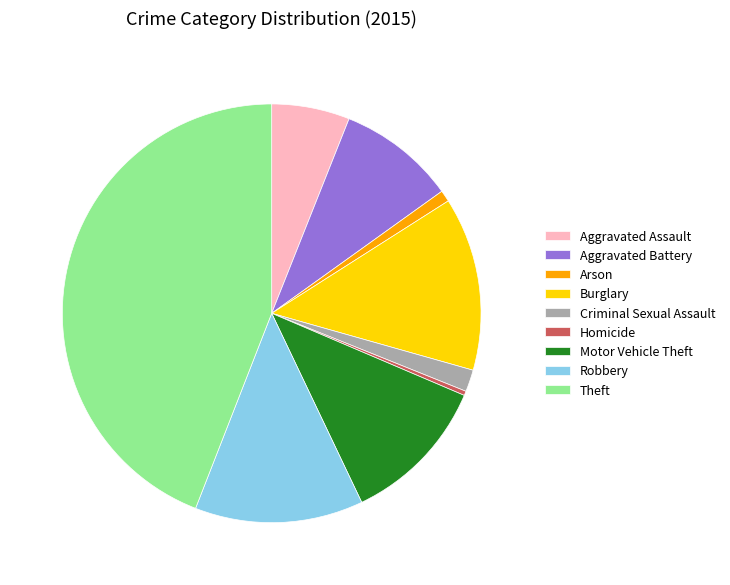

Does Criminal Sexual Assault represent more than half of the total?

No